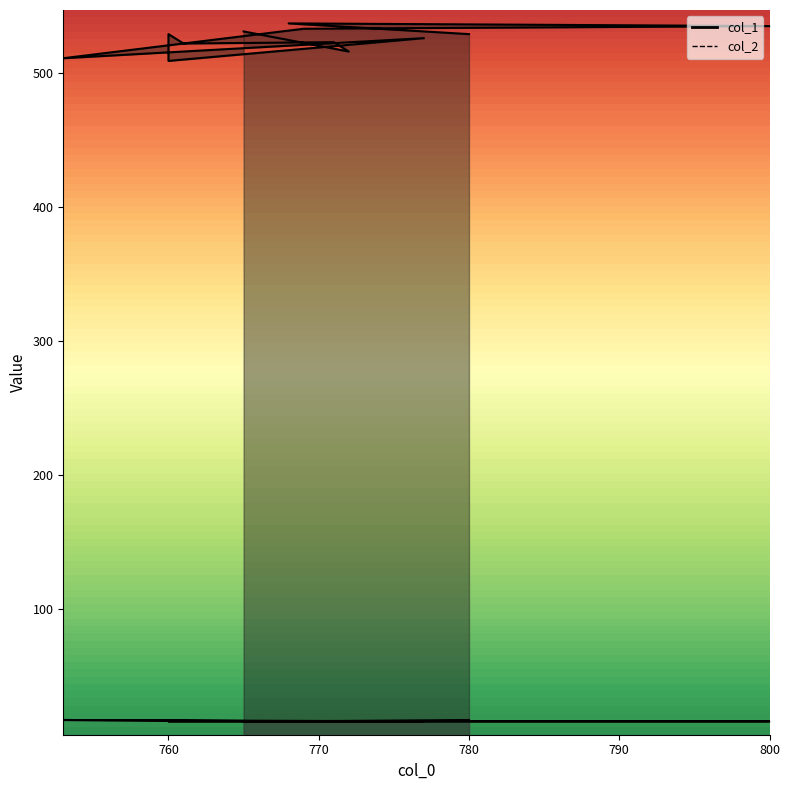

Is the value of col_2 at 771 greater than the value of col_1 at 760?

No